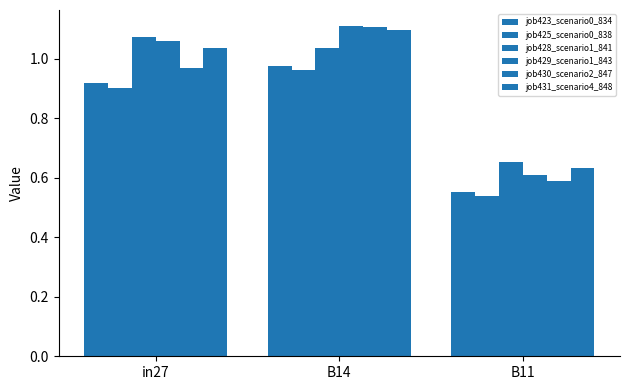

How many data points in job431_scenario4_848 are less than 1?

1